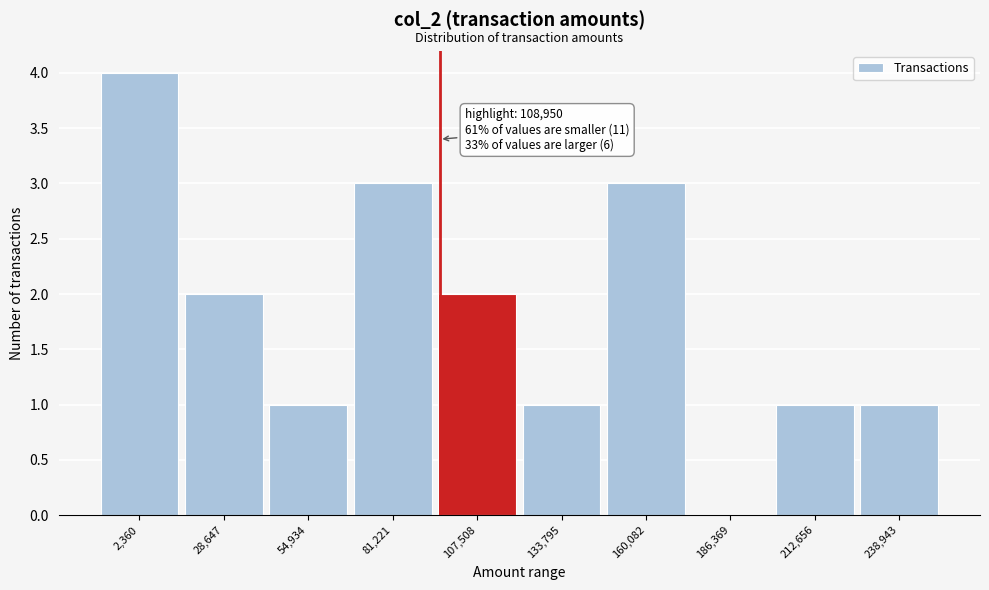

Reading left to right, what are all the values shown in this chart?

2,360=4	28,647=2	54,934=1	81,221=3	107,508=2	133,795=1	160,082=3	186,369=0	212,656=1	238,943=1